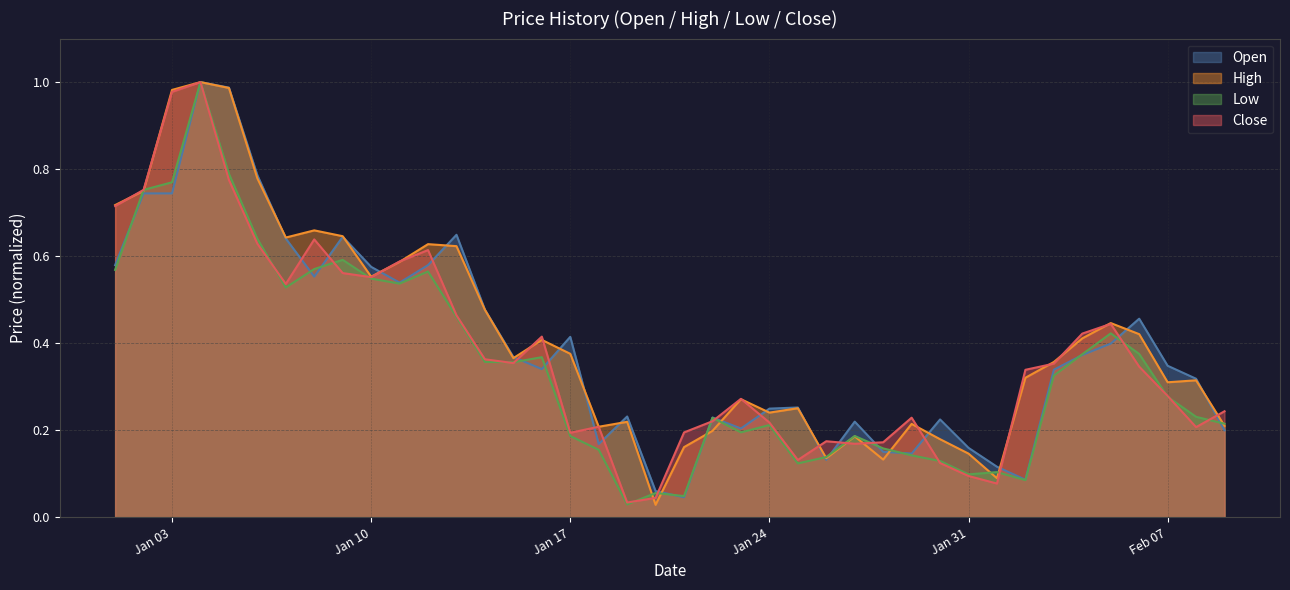

How many interior local peaks does the Open series have?

10